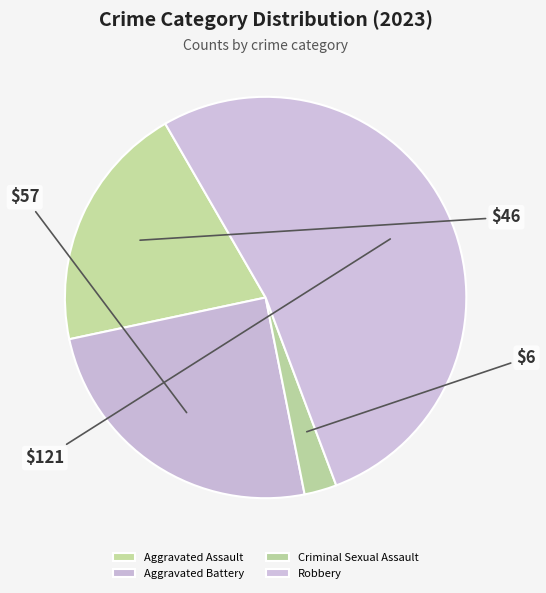

To the nearest percent, what percentage of the pie is Criminal Sexual Assault?

3%